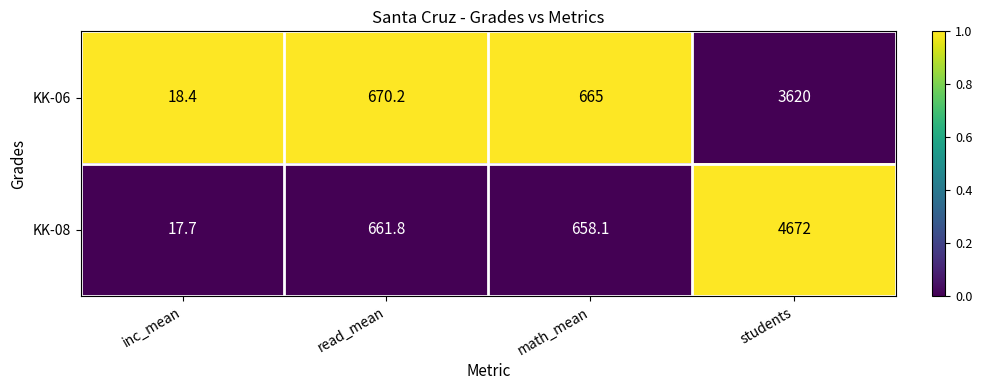

Reading left to right, what are all the values shown in this chart?

KK-06: 18.4	670.2	665.0	3620.0
KK-08: 17.7	661.8	658.1	4672.0